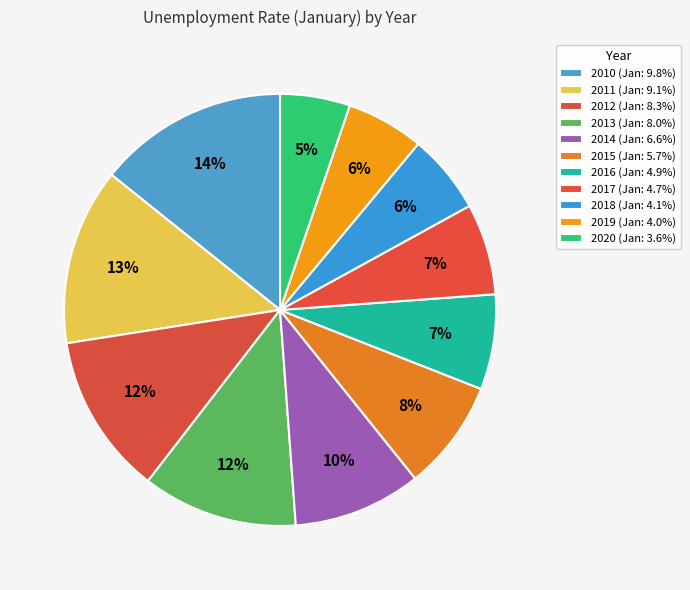

To the nearest percent, what is the average slice percentage?

9%